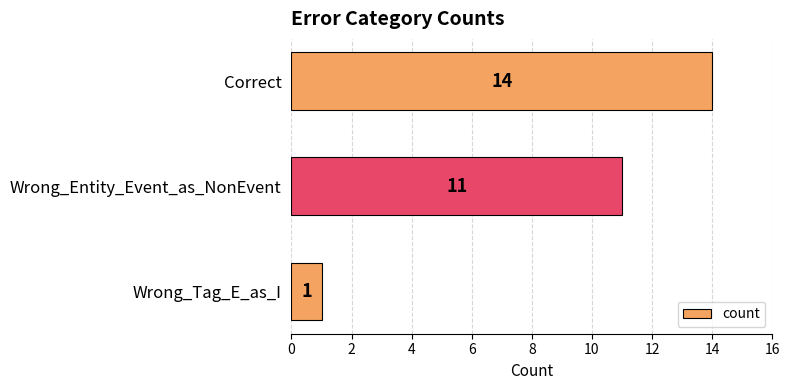

What is the difference between the maximum and minimum values?

13